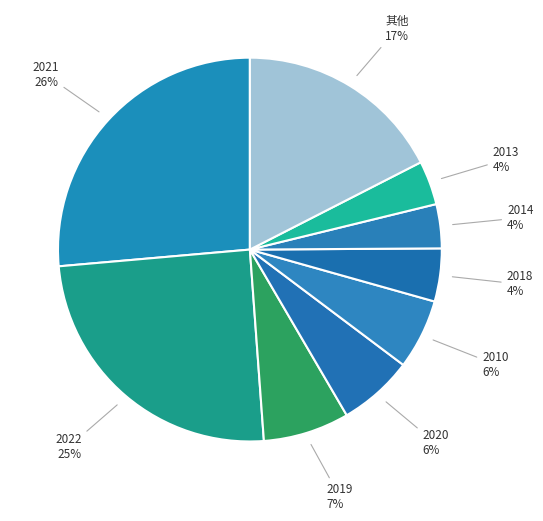

How many slices are in this pie chart?

9